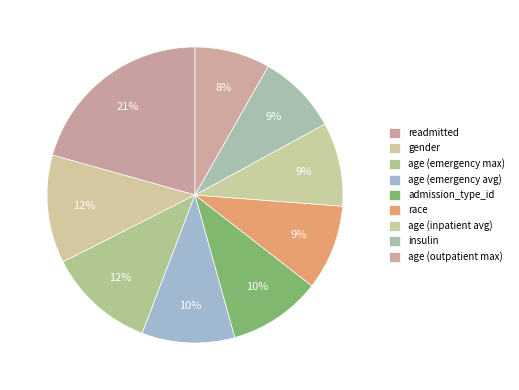

Count the number of slices in the pie.

9